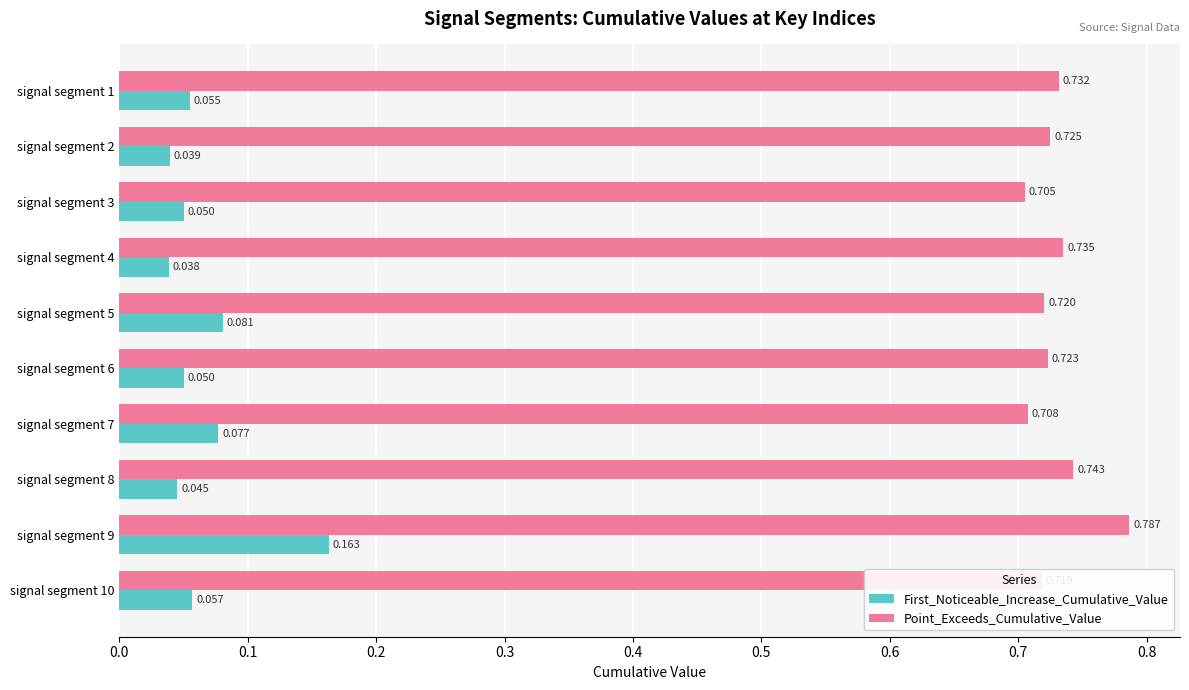

List the series in order of their peak value, highest first.

Point_Exceeds_Cumulative_Value, First_Noticeable_Increase_Cumulative_Value